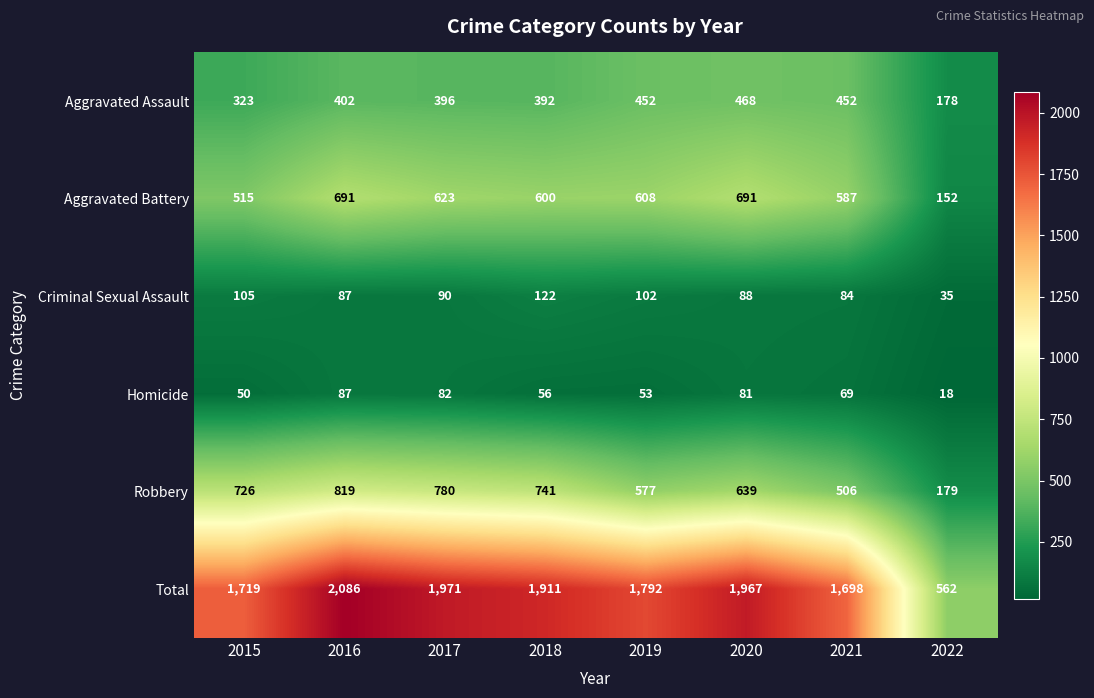

What is the total value across all series at 2017?

3942